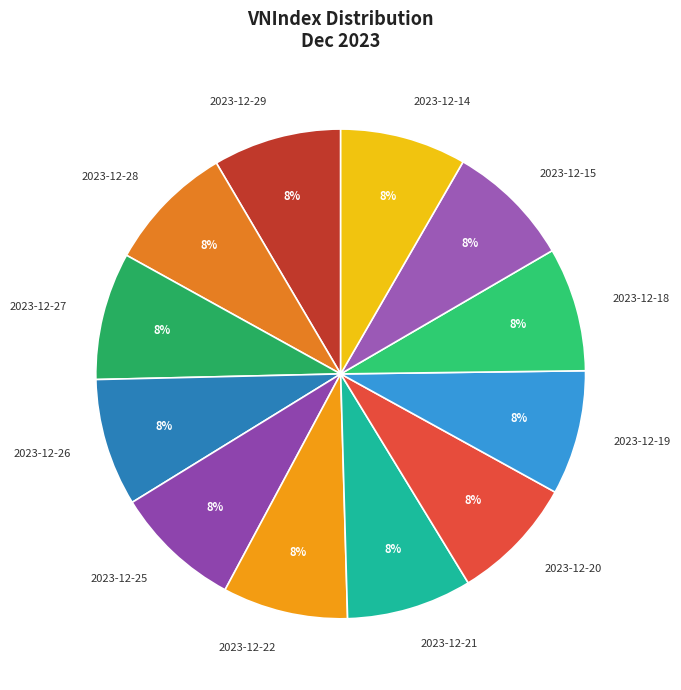

How many slices are in this pie chart?

12